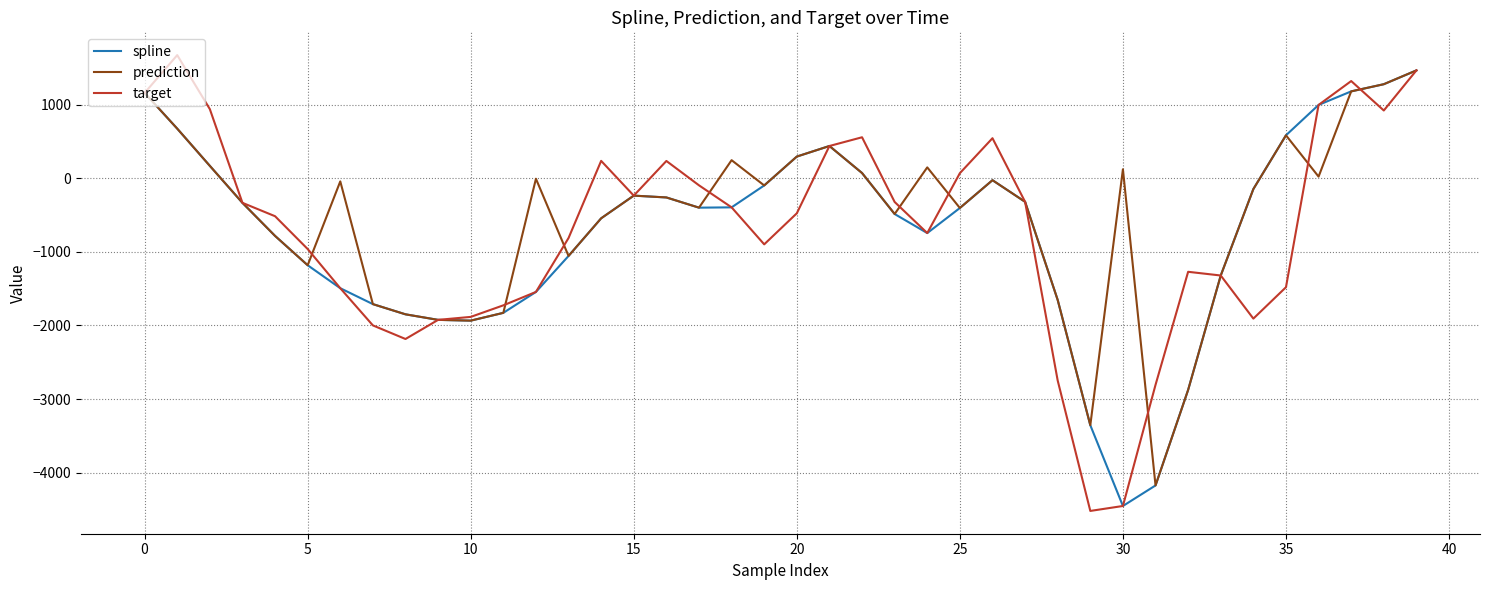

What are all the series names shown in the legend?

spline, prediction, target